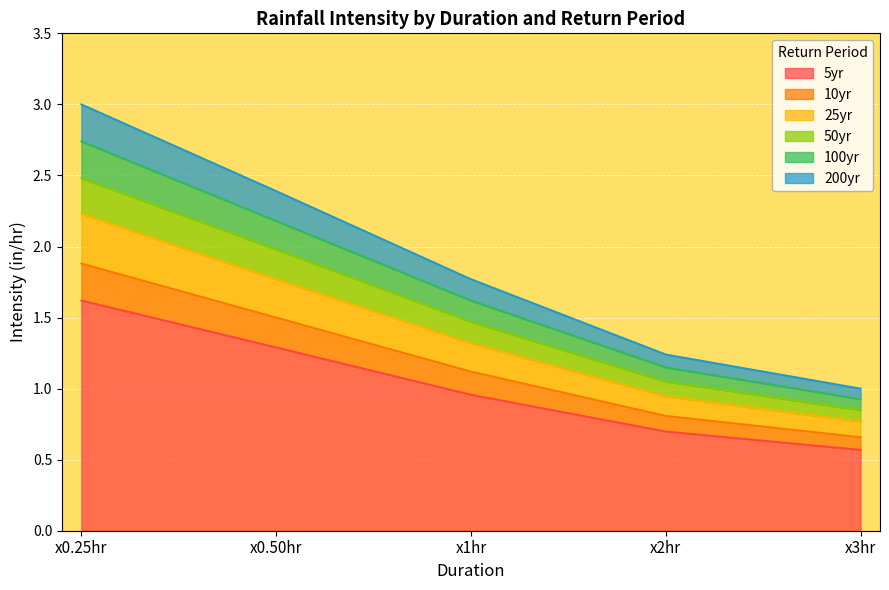

What is the maximum value shown in the chart?

3.0